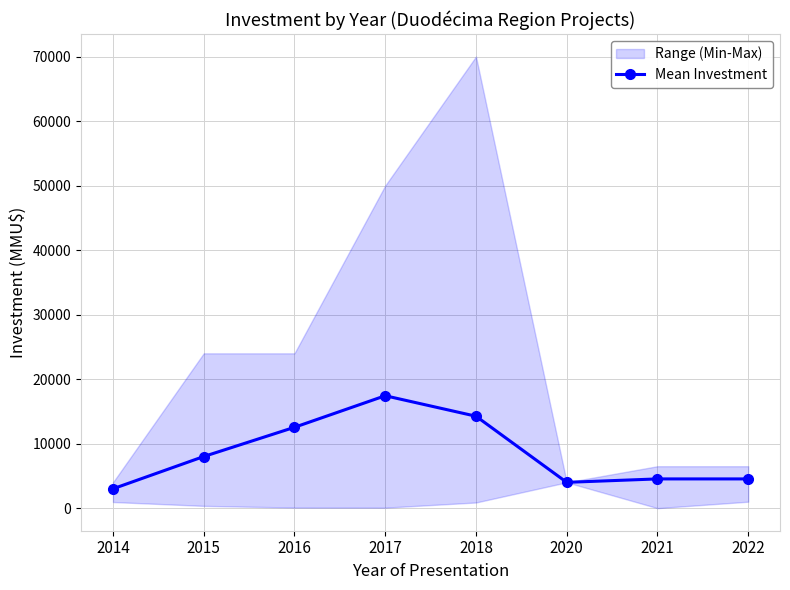

What is the sum of all values?

68270